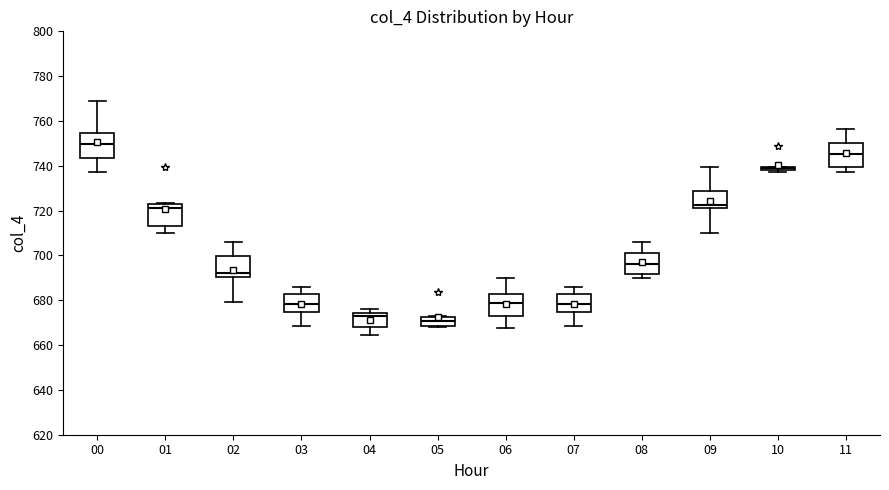

Where does the lower whisker of the box at x = 07 end on the y-axis? The values are not printed on the chart, so give them approximately, as read against the axis.

668